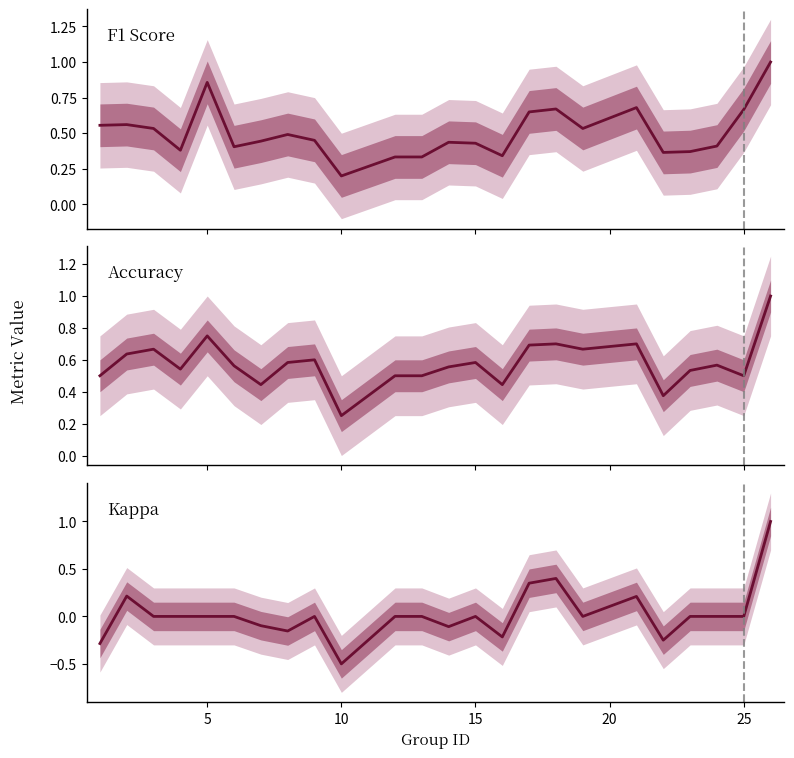

Does the chart have visible grid lines?

No